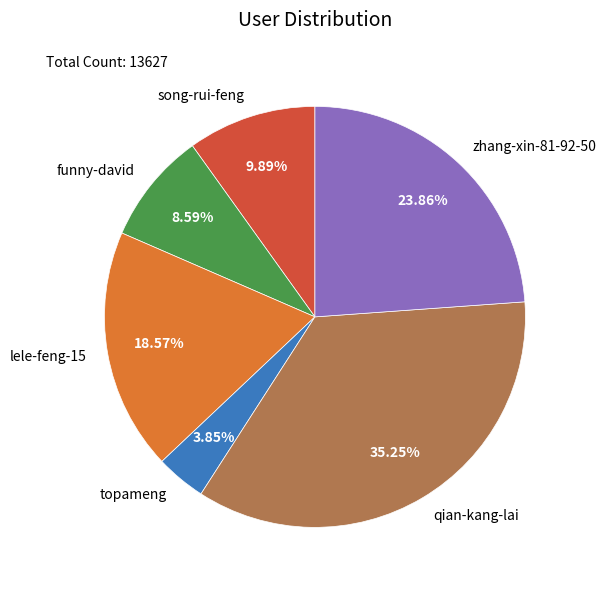

Count the number of slices in the pie.

6